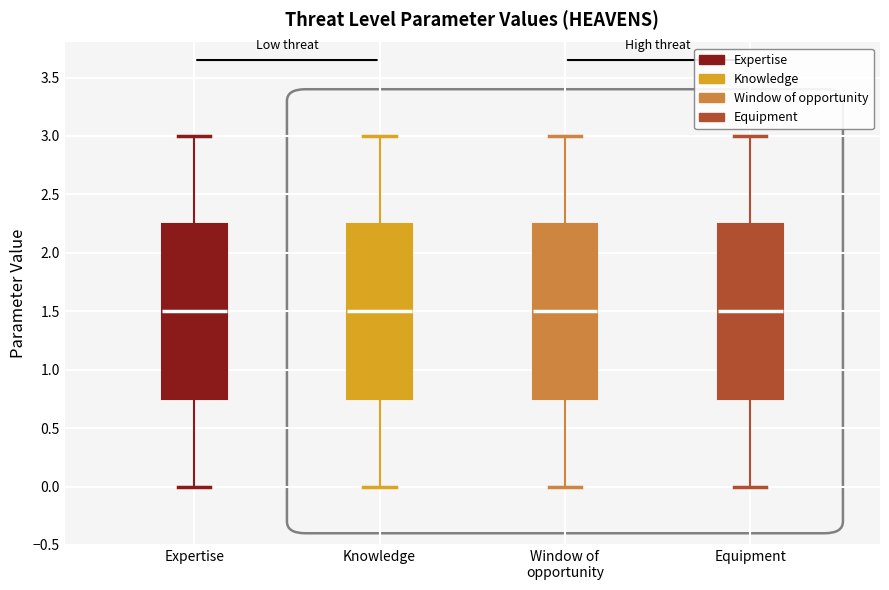

Where is the upper edge of the box for Equipment on the y-axis? The values are not printed on the chart, so give them approximately, as read against the axis.

2.25